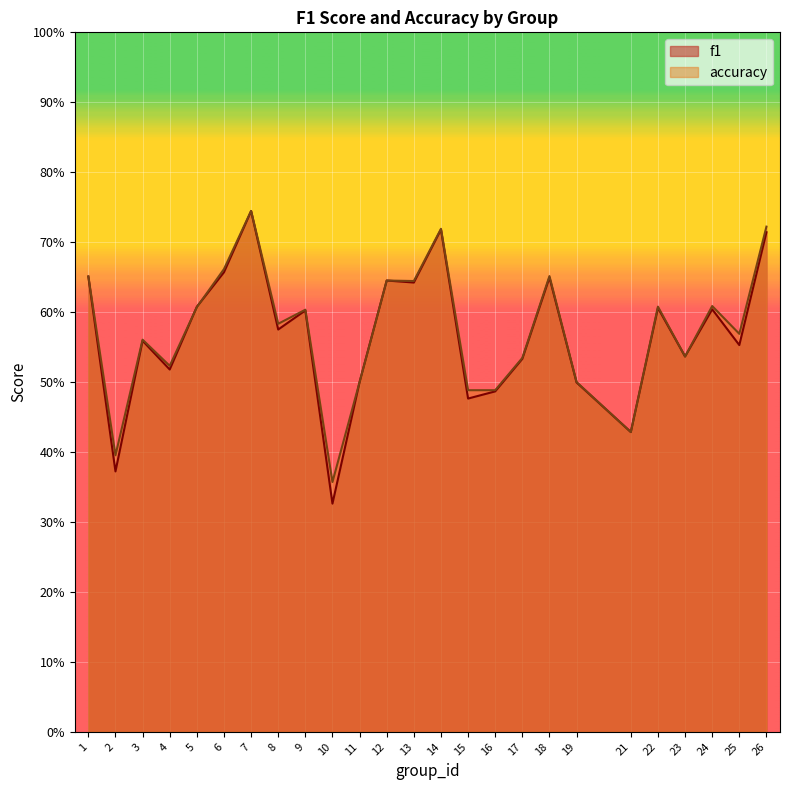

At which label does f1 reach its peak?

7